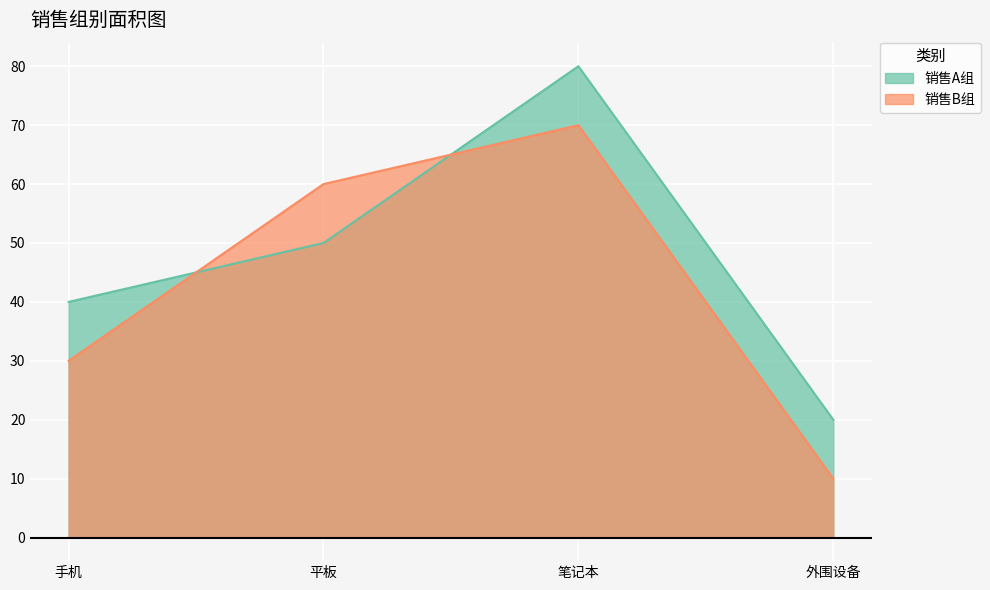

What is the label of the 2nd point from the right?

笔记本